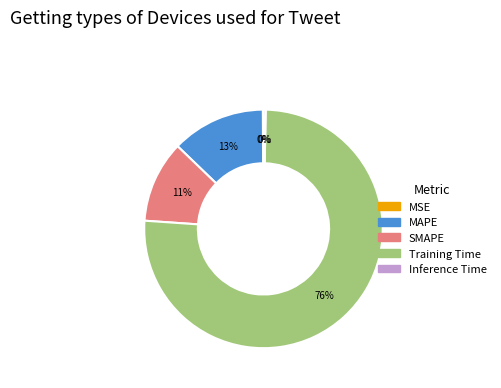

Combined, do MAPE and Training Time account for over 50%?

Yes